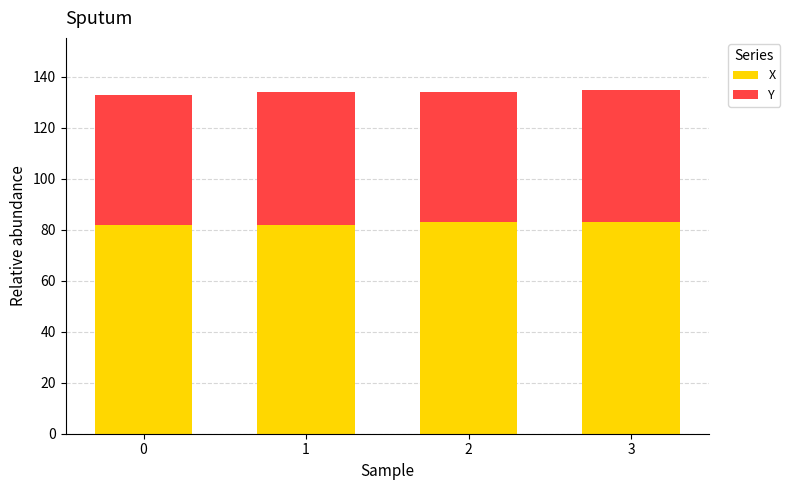

How many distinct data groups are displayed?

2